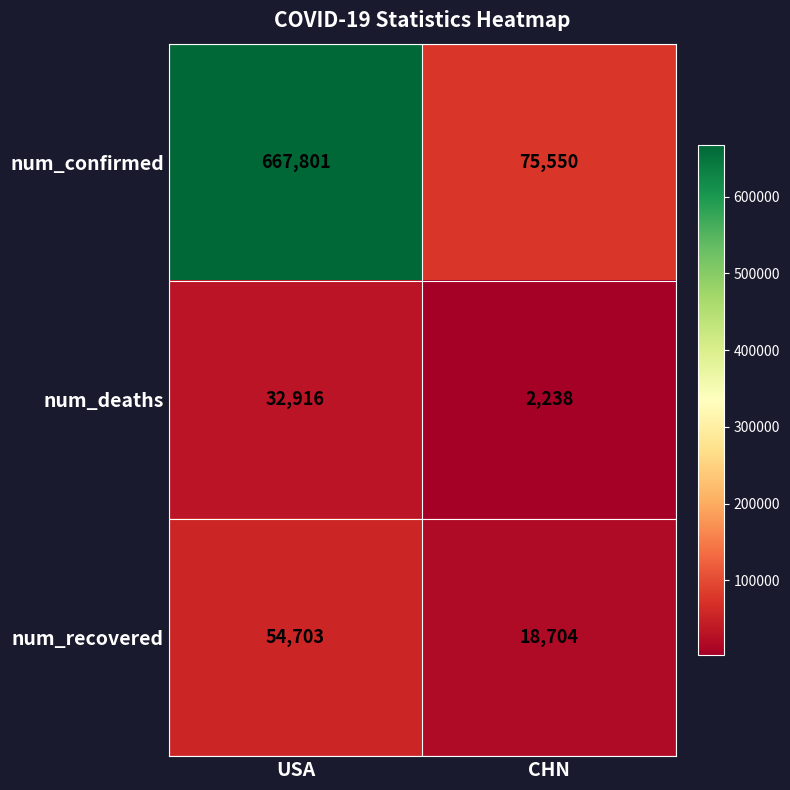

At which label is num_confirmed closest to 371675?

CHN